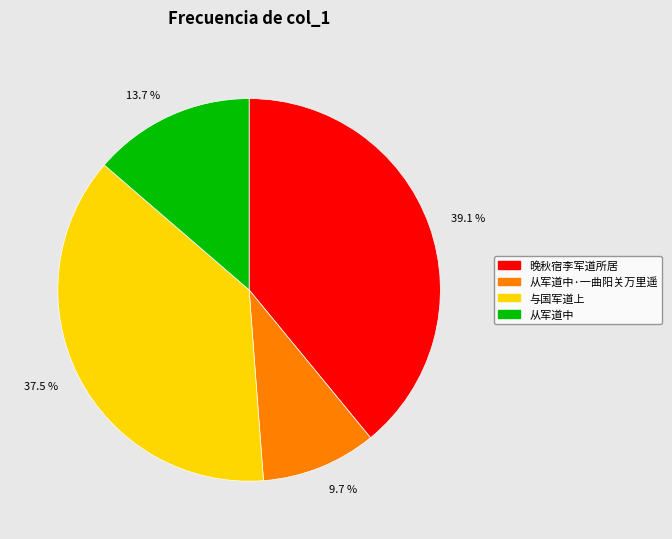

How much of the chart is everything except 晚秋宿李军道所居?

60.9%